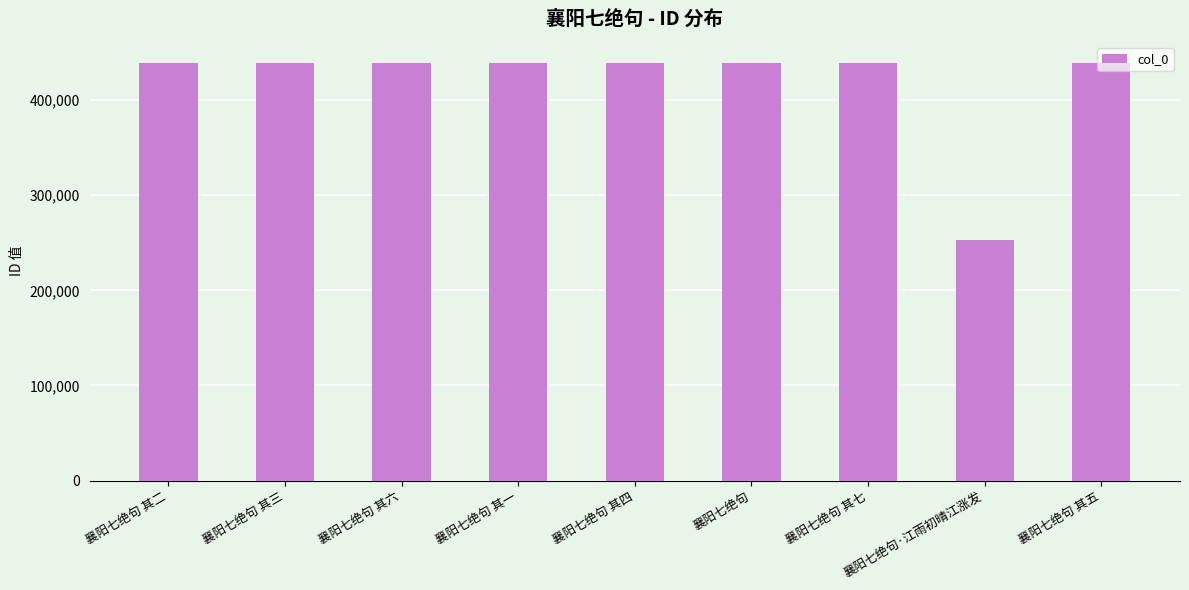

At which label is the value closest to 345909?

襄阳七绝句 其一